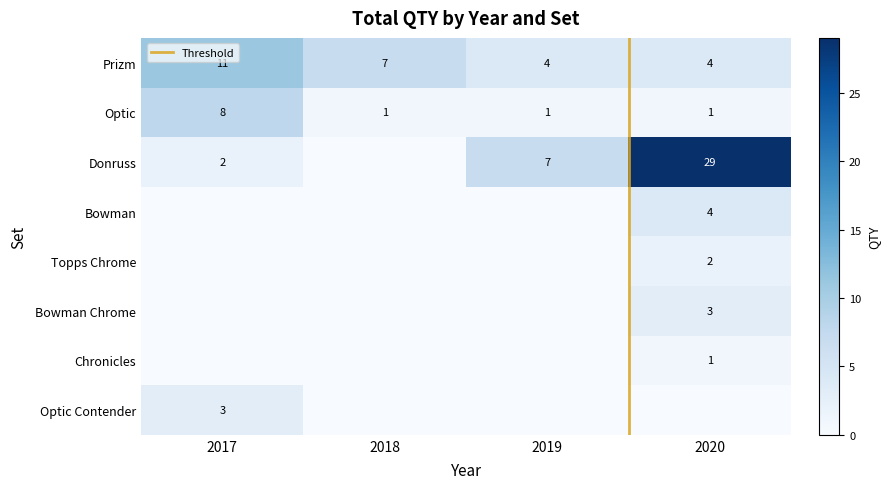

Which category has the highest value in the Donruss series?

2020